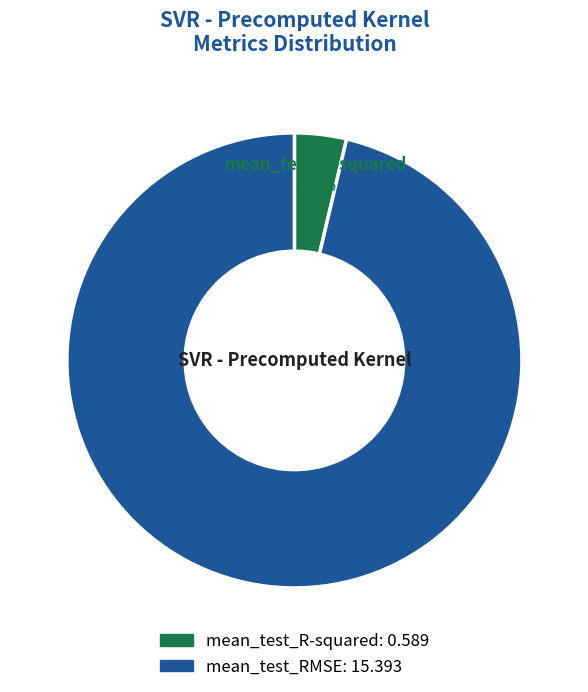

To the nearest percent, what is the average slice percentage?

50%